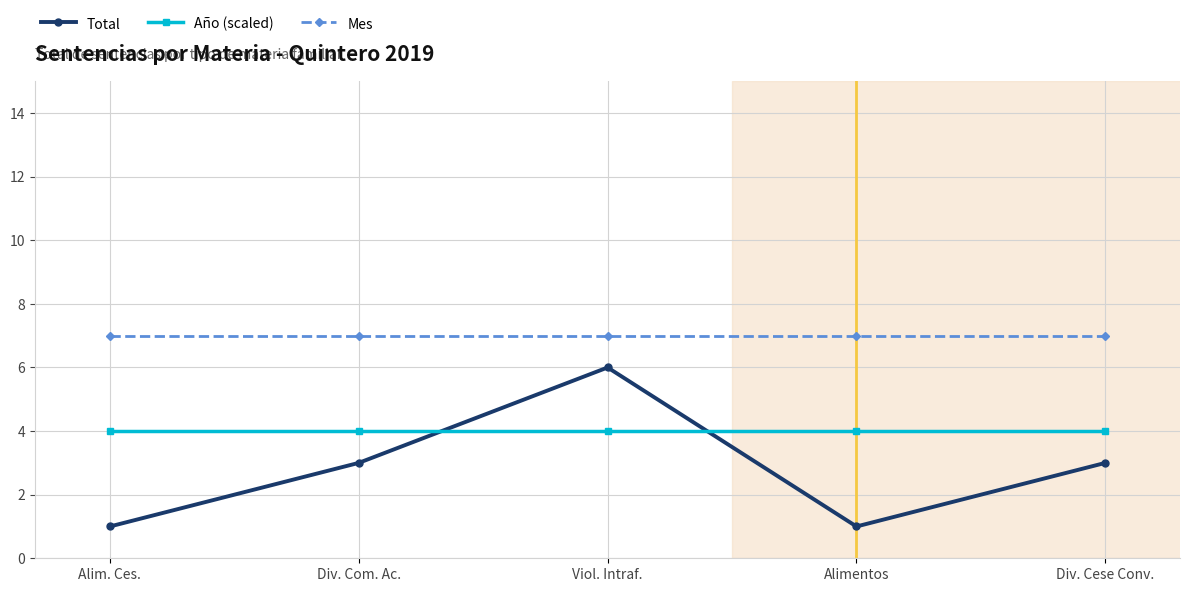

The value of Mes at Alimentos is 7. True or false?

True